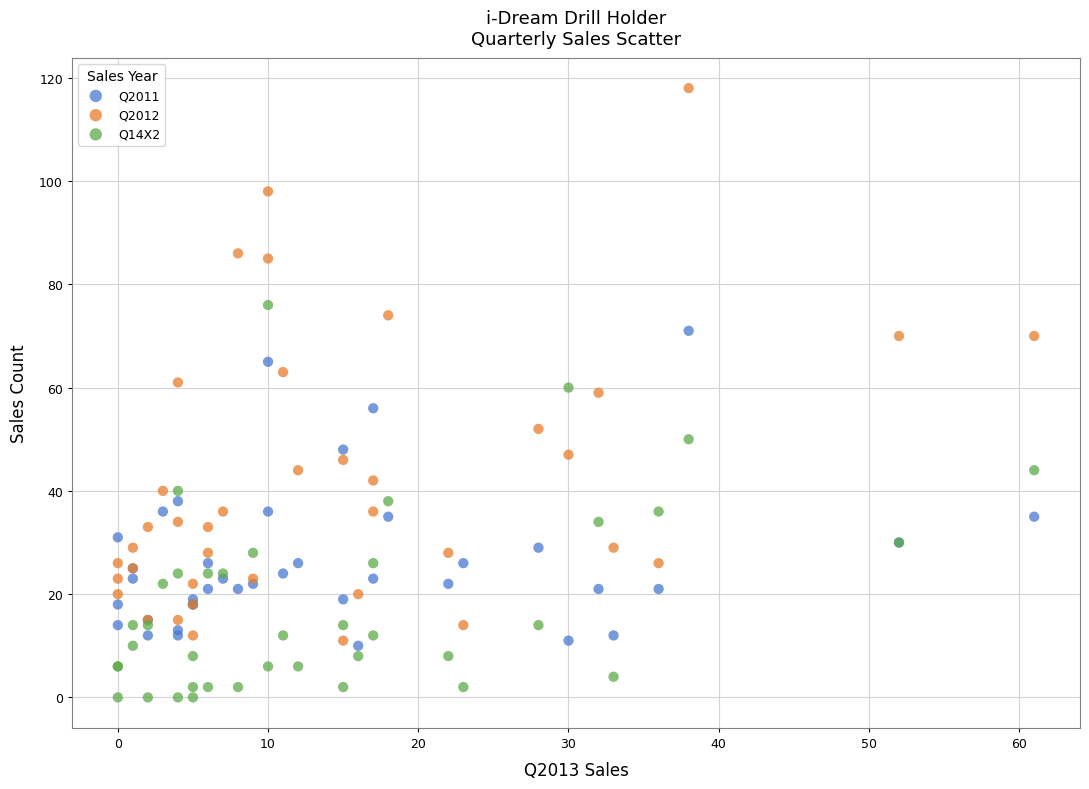

Which series reaches the minimum Y coordinate?

Q14X2